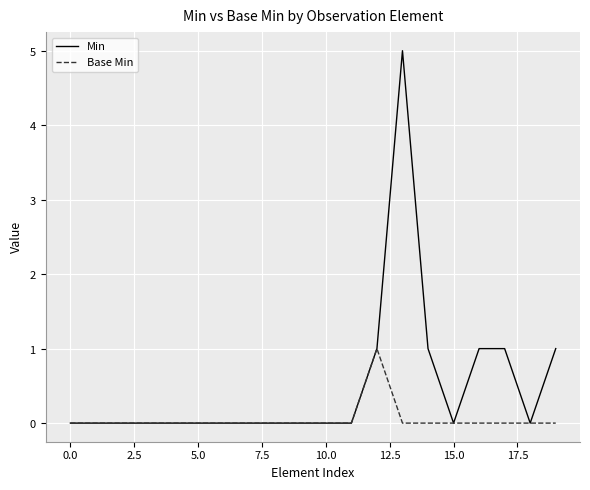

How many interior local valleys does the Min series have?

2